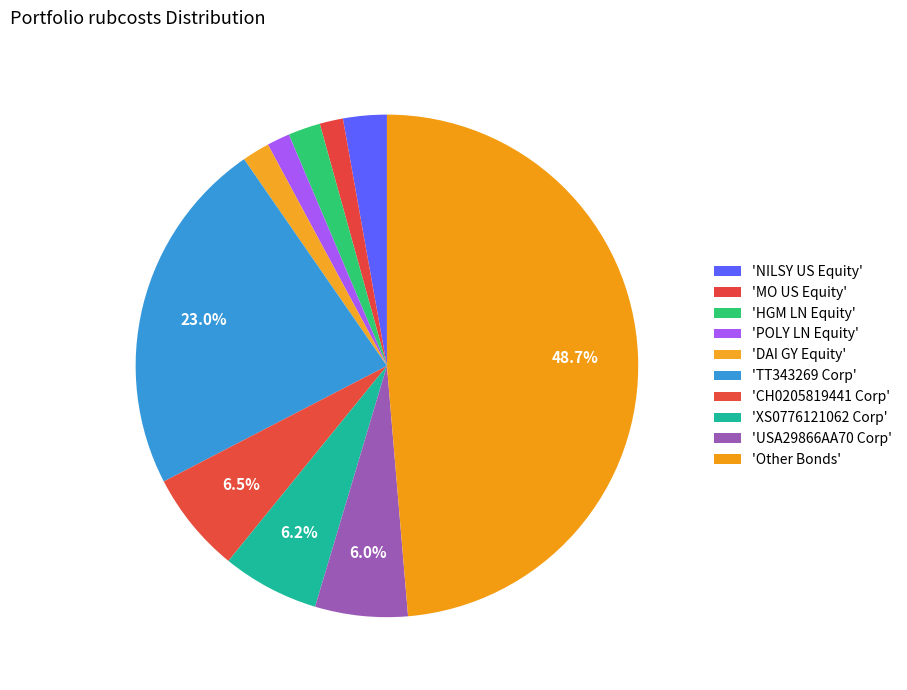

How many segments does this pie chart have?

10